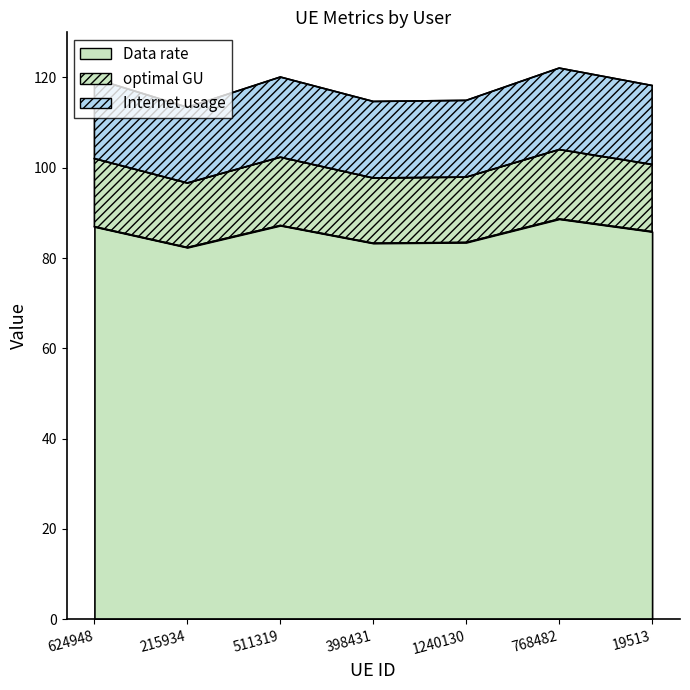

Which has a higher value, 768482 or 19513?

768482